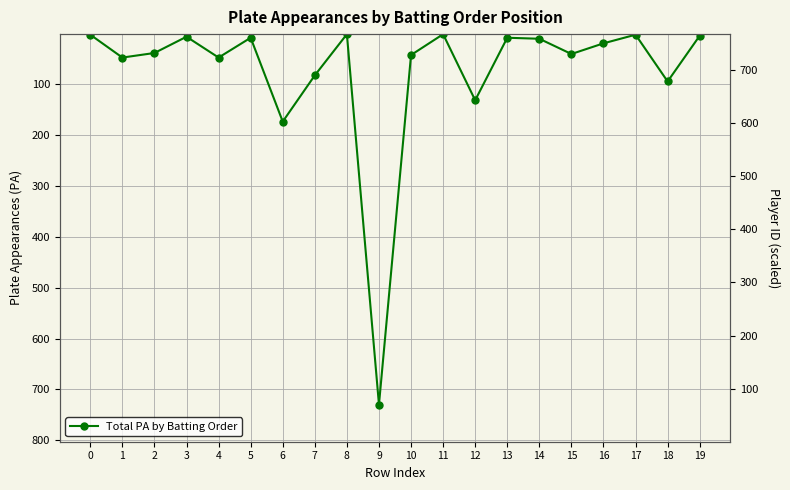

What is the average value?

74